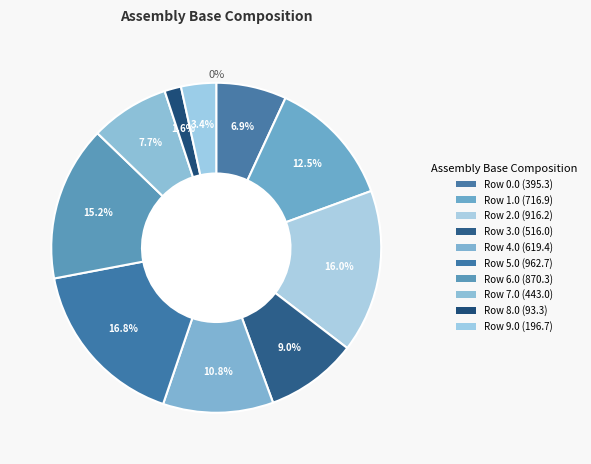

How many segments does this pie chart have?

10